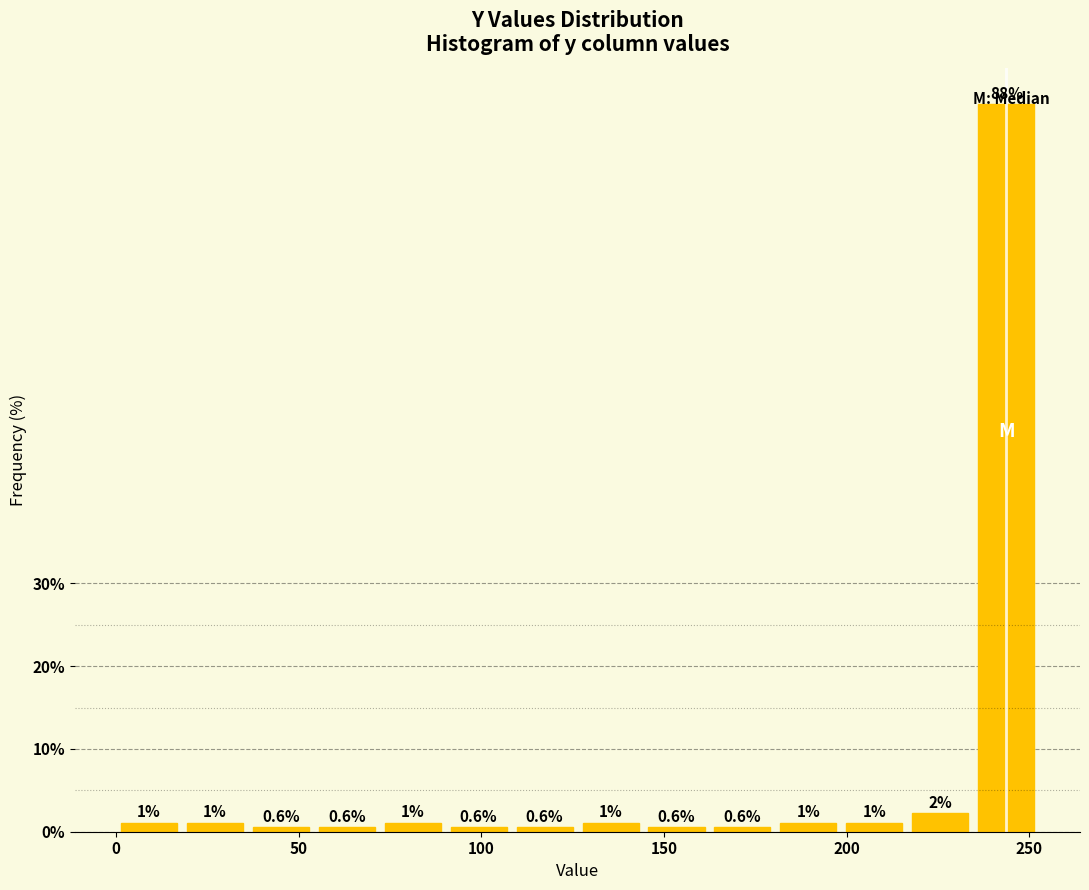

Read against the x-axis, roughly where is the centre of the tallest bar?

245